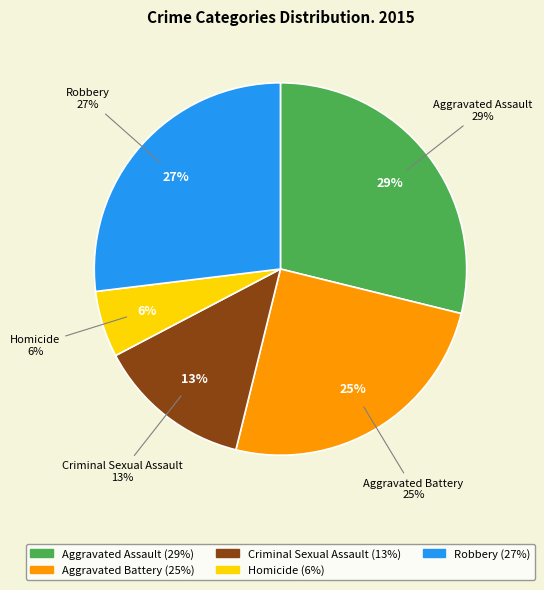

Is there any slice that represents more than half of the pie?

No